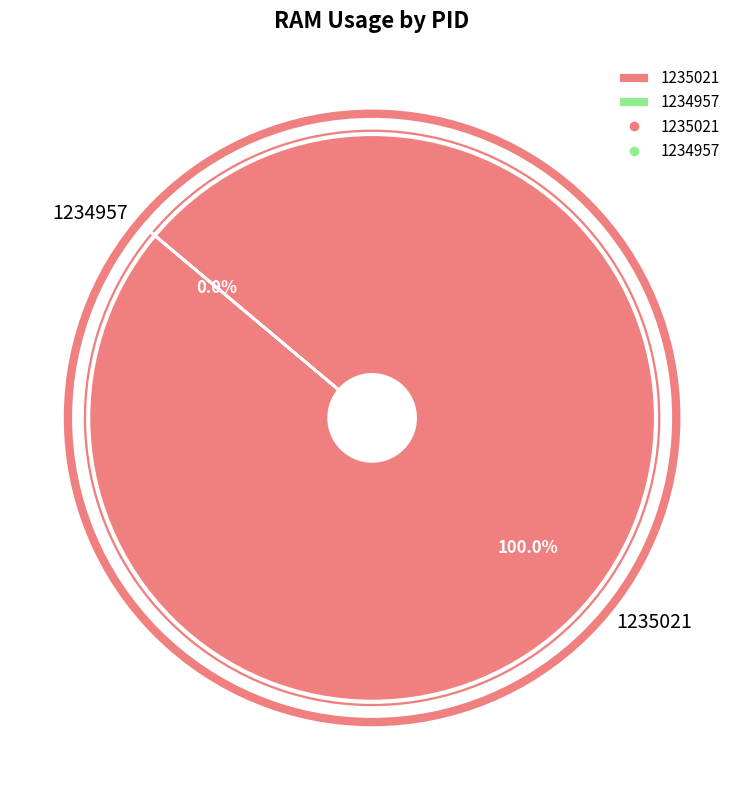

Does 1235021 represent more than half of the total?

Yes